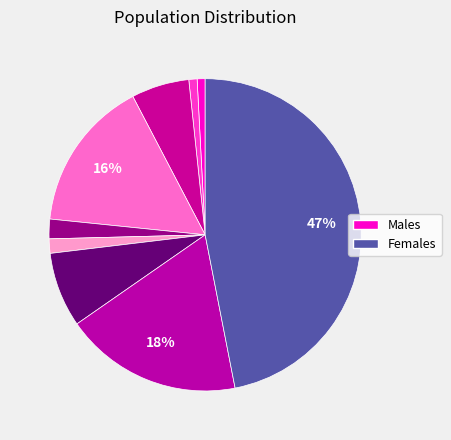

How many slices are in this pie chart?

9